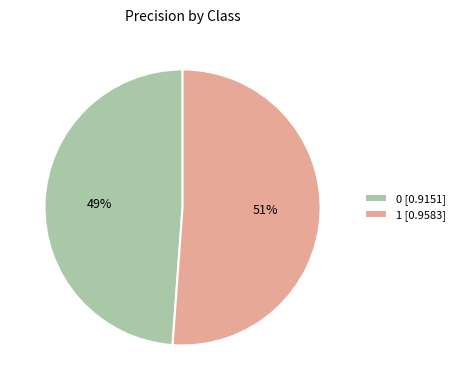

Is it true that 0 is 57% of the pie?

False